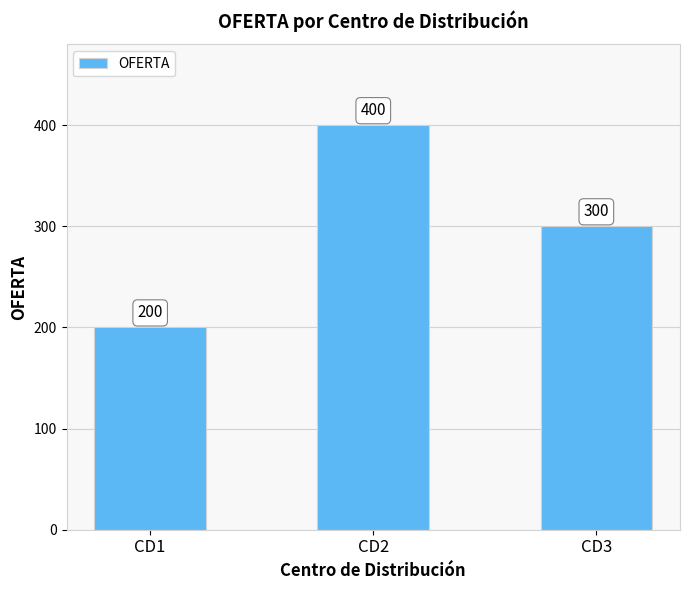

What is the difference between the second highest and minimum values?

100